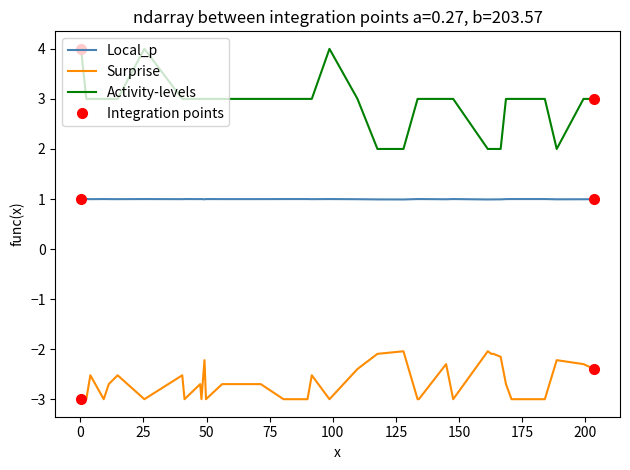

Which series has the largest range (max minus min)?

Activity-levels